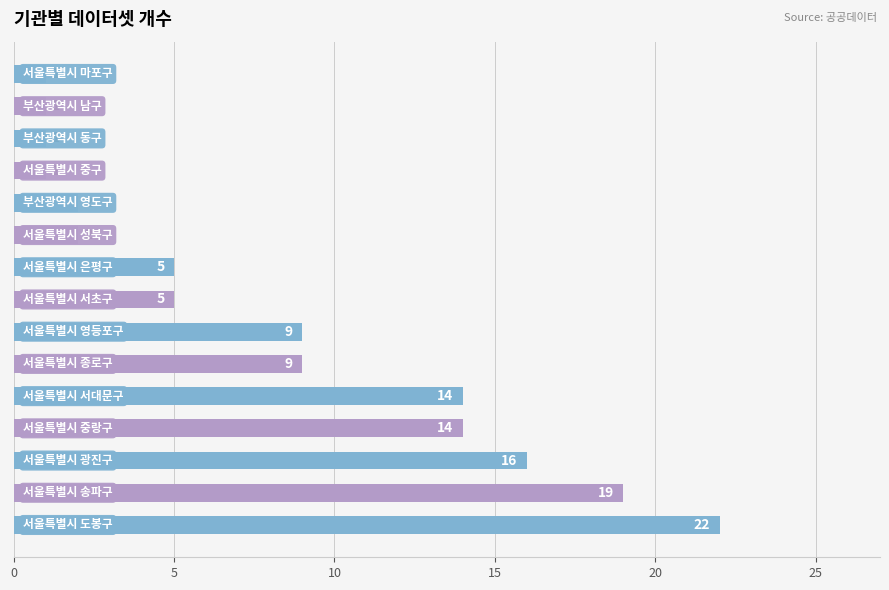

What is the maximum value shown in the chart?

22